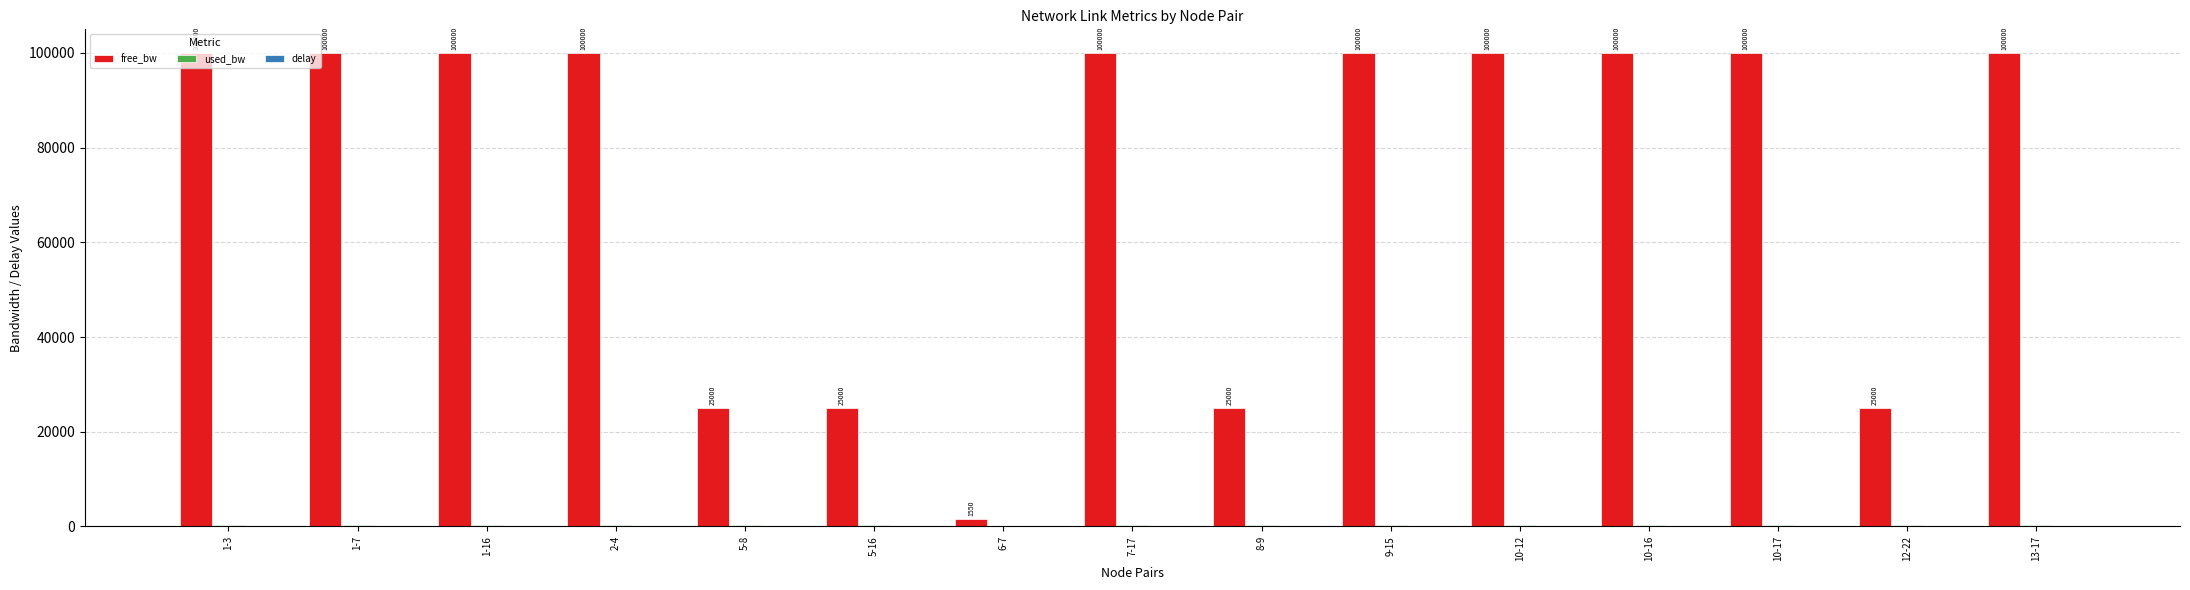

Which series has the largest total across all categories?

free_bw